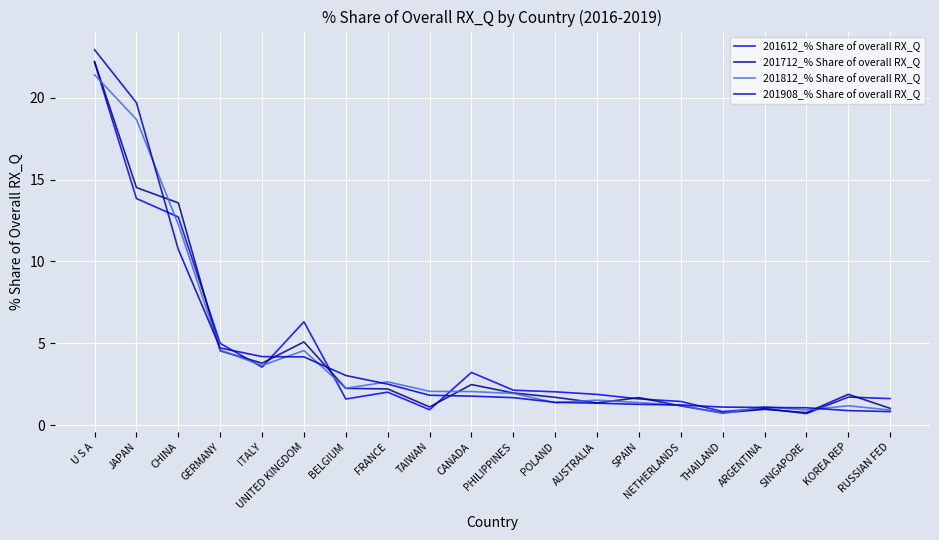

True or false: 201612_% Share of overall RX_Q has a value of 4.9 at CANADA.

False